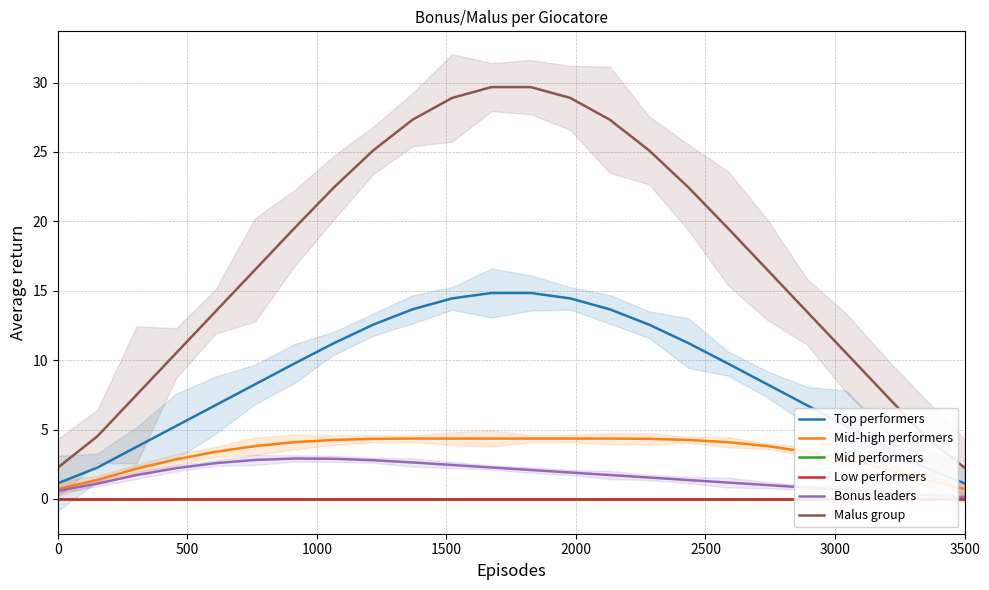

What is the difference between the Bonus leaders values at 8 and 500?

1.7